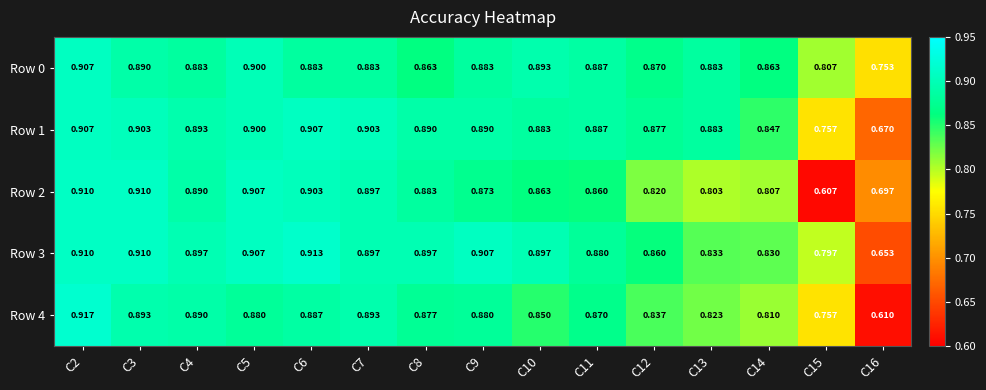

Is the value of Row 4 at C11 greater than the value of Row 0 at C14?

Yes